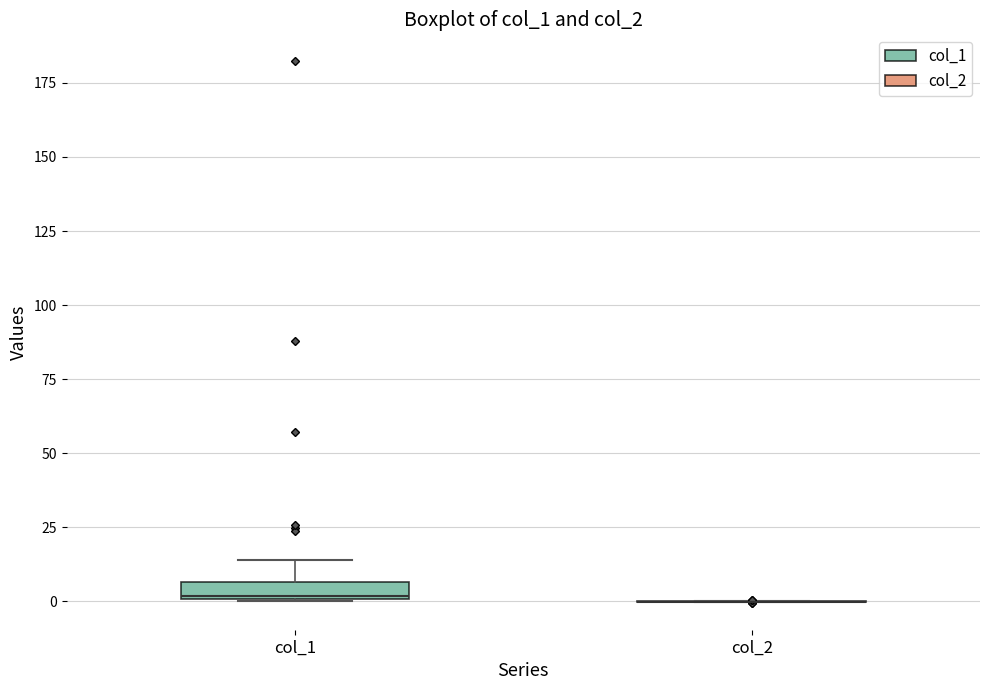

Which box is the tallest, from its lower edge to its upper edge?

col_1